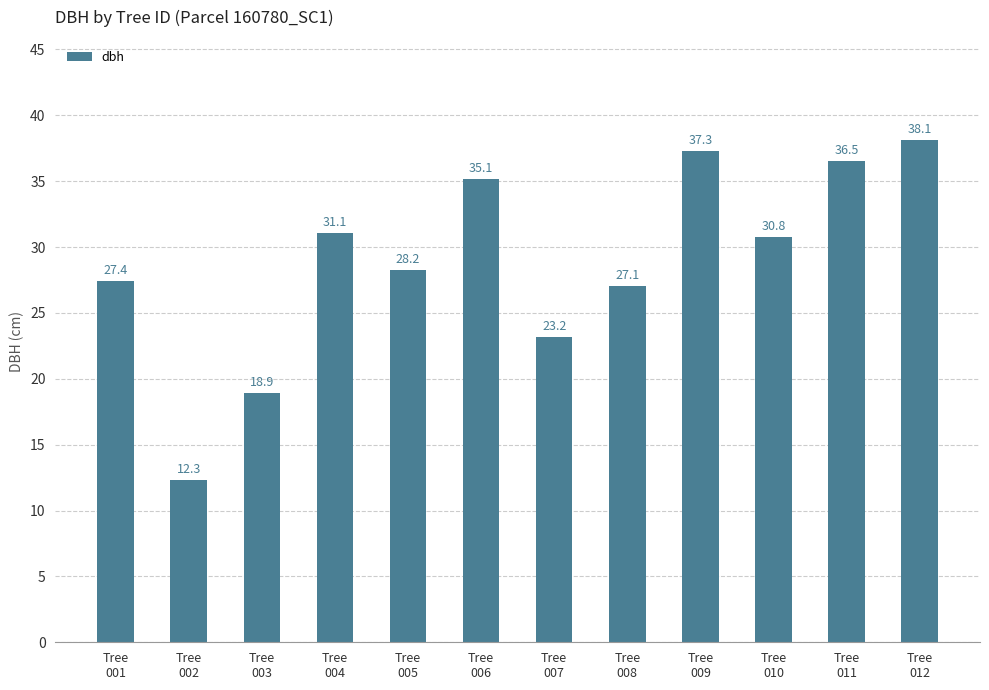

At which label does the data first exceed 30?

Tree
004